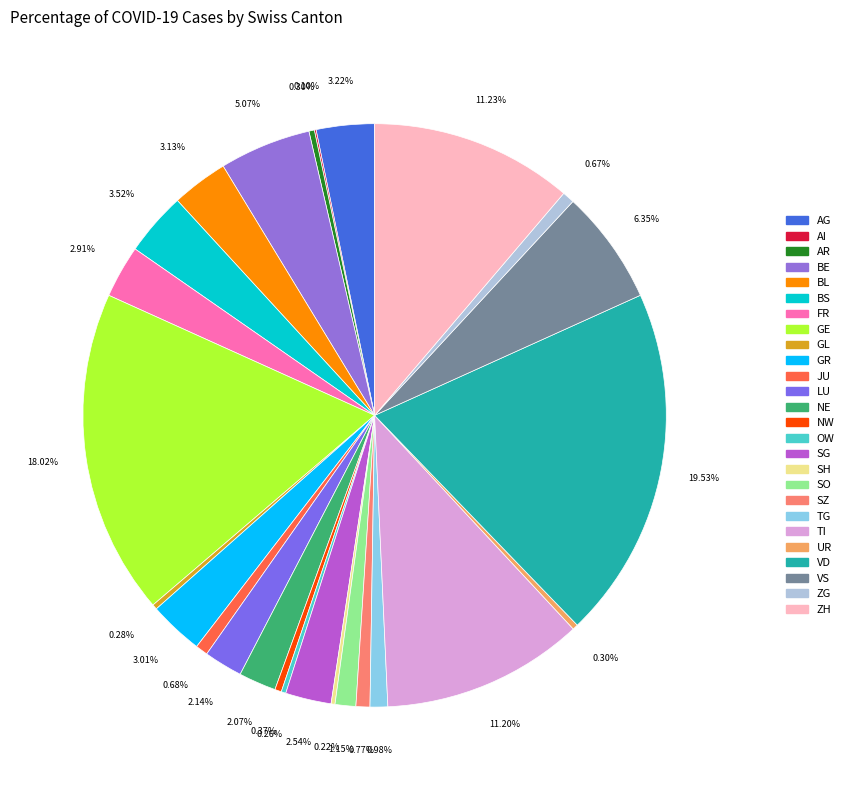

Count the number of slices in the pie.

26